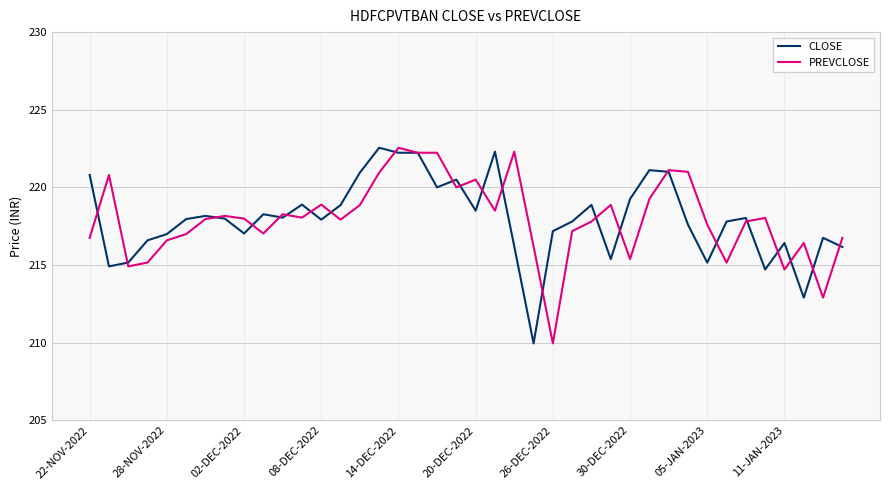

How many lines are shown in the chart?

2